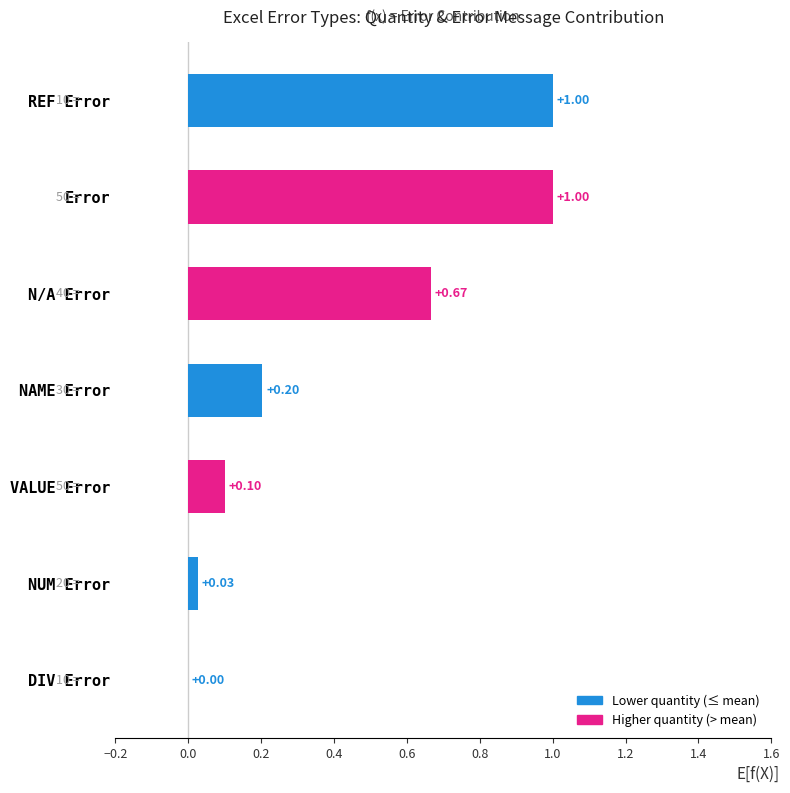

Between NAME Error and NUM Error, which is larger?

NAME Error